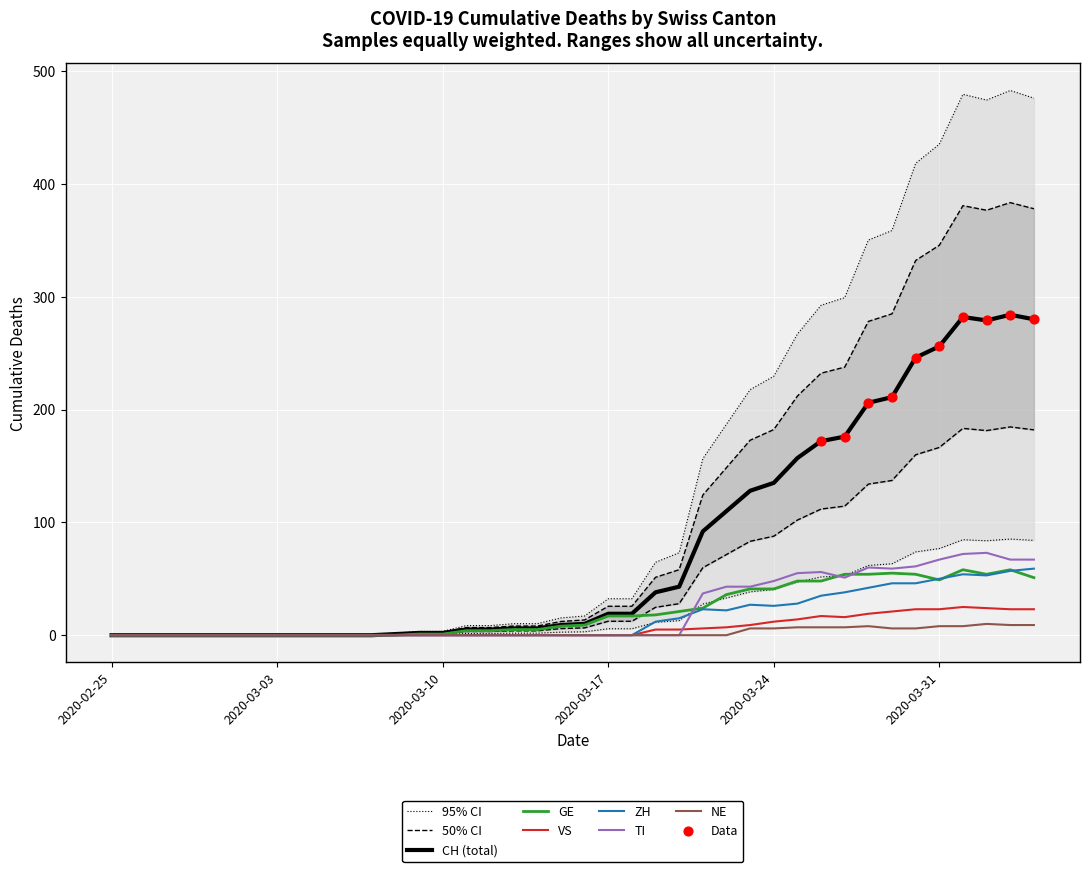

The ZH series shows 0 at 2020-02-25. True or false?

True